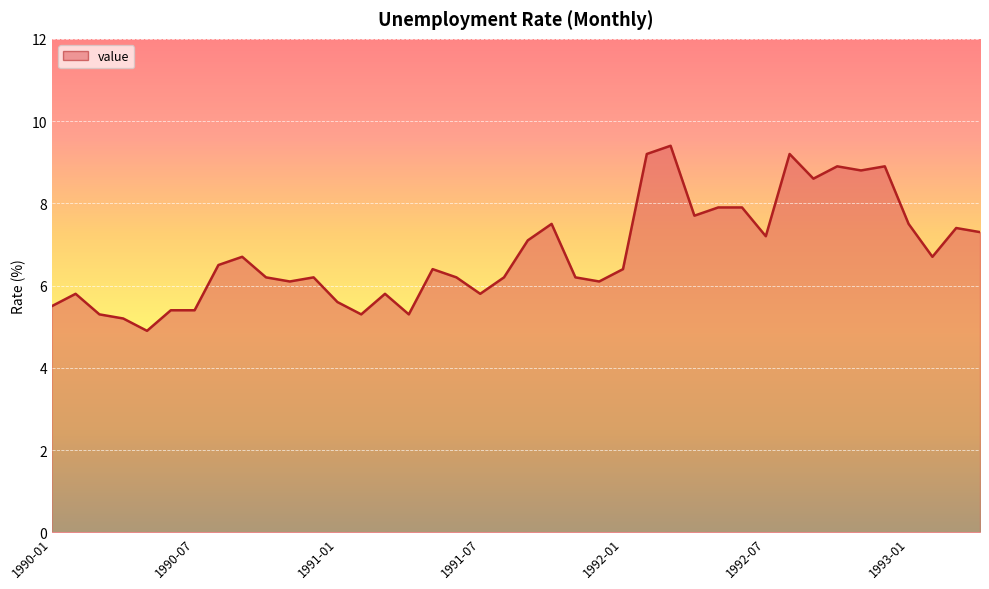

What is the difference between the maximum and minimum values?

4.5